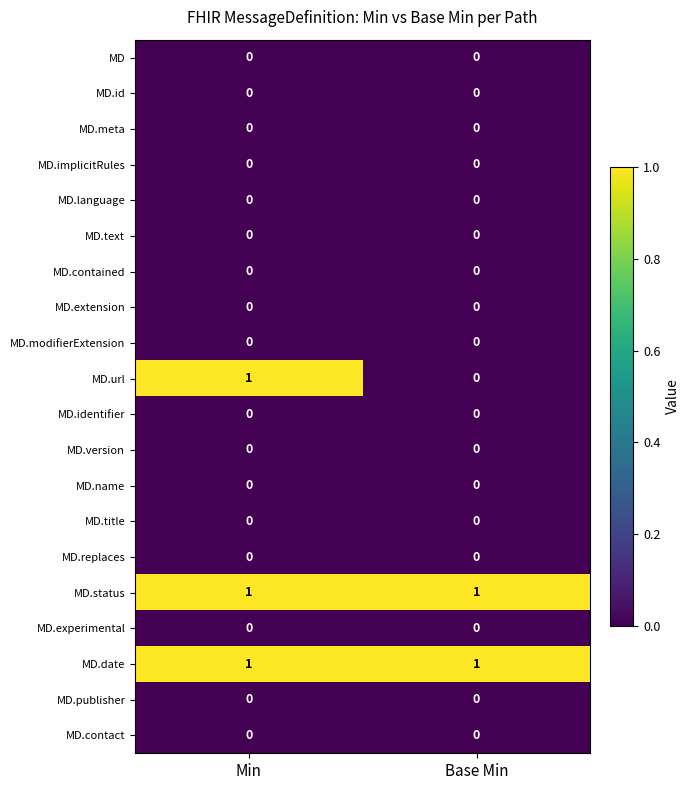

At how many categories does at least one series exceed 0?

2